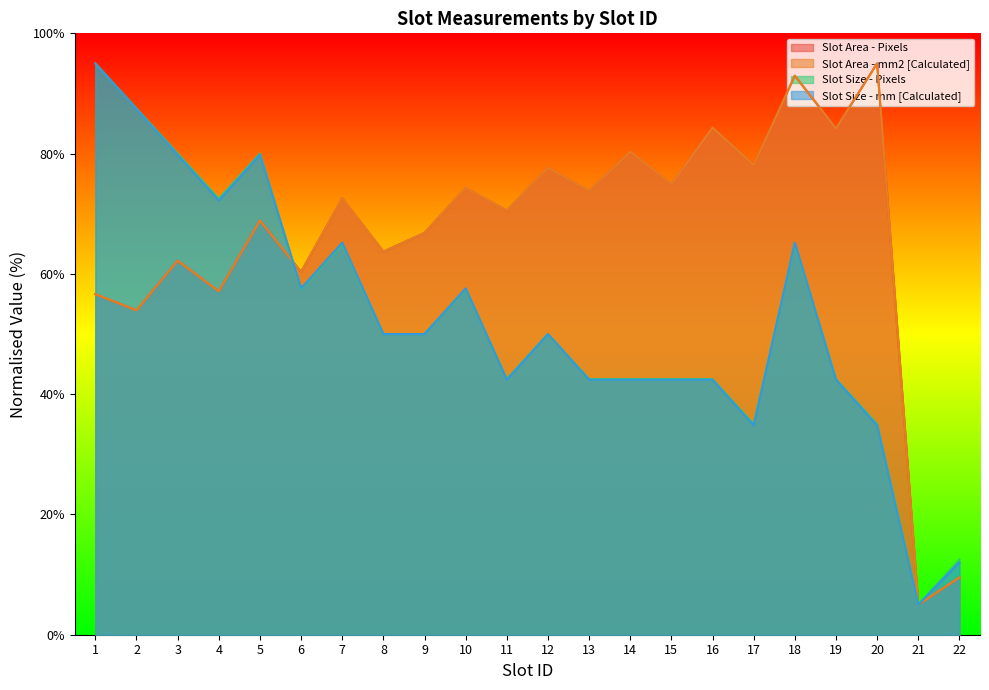

What is the difference between the maximum and minimum values in the Slot Size - mm [Calculated] series?

90.0